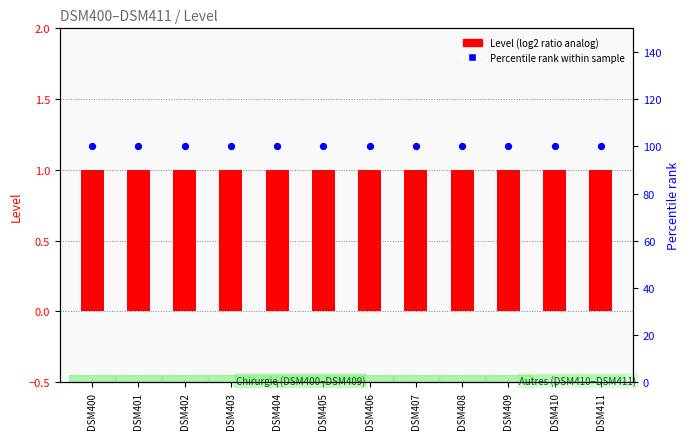

At which category is the sum across all series the highest?

DSM400